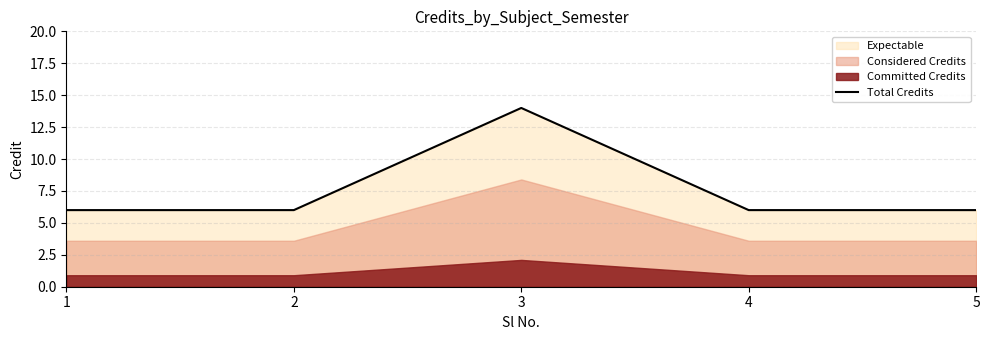

How many lines are shown in the chart?

1